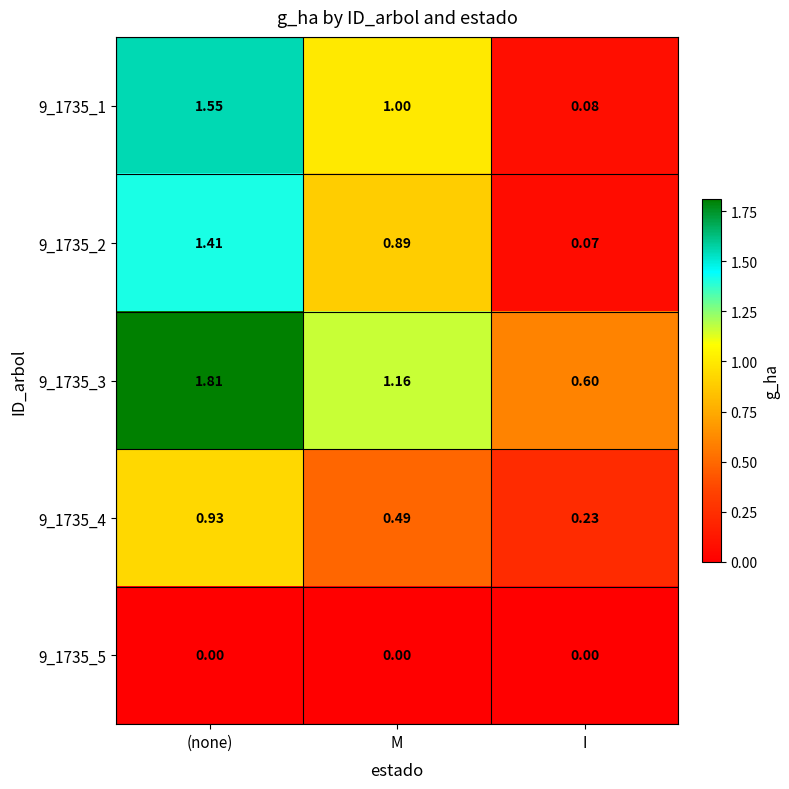

At which label is 9_1735_1 closest to 0?

I